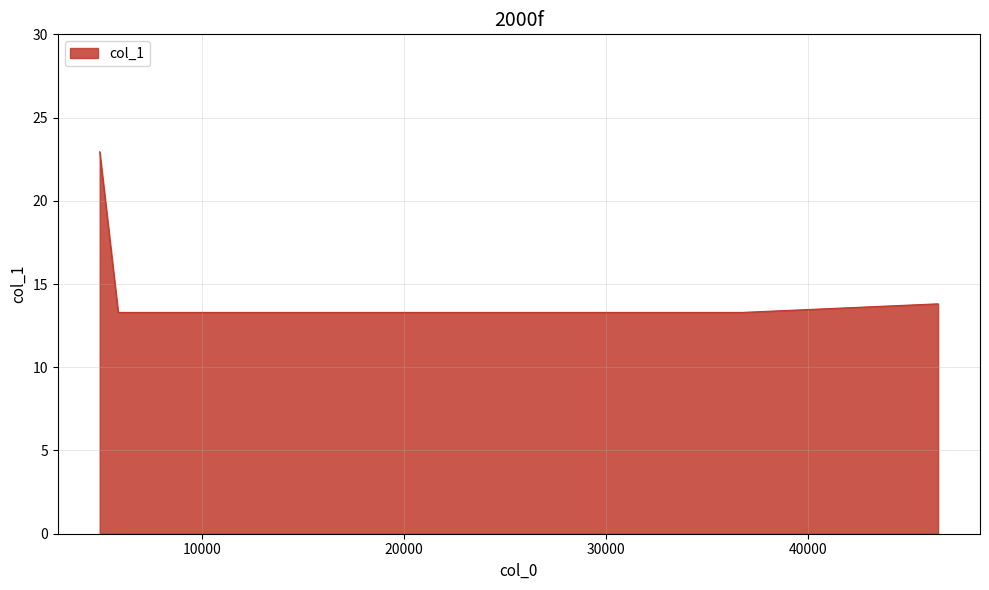

What is the smallest value displayed?

13.3